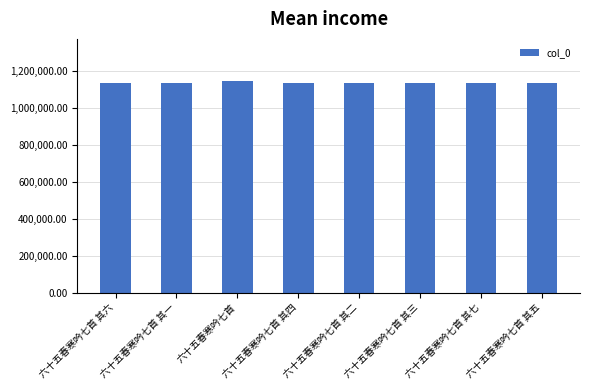

The value at 六十五春寒吟七首 is 1143900. True or false?

True